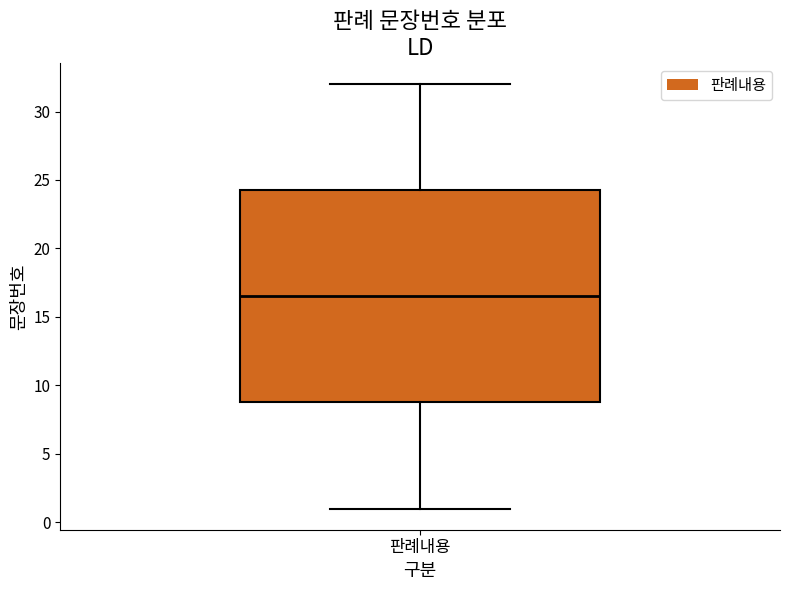

Read this box plot against the y-axis: the position of the median line, the range covered by the box, and the ends of both whiskers. The values are not printed on the chart, so give them approximately, as read against the axis.

median 16.5, box 9.0 to 24.5, whiskers 1.0 to 32.0